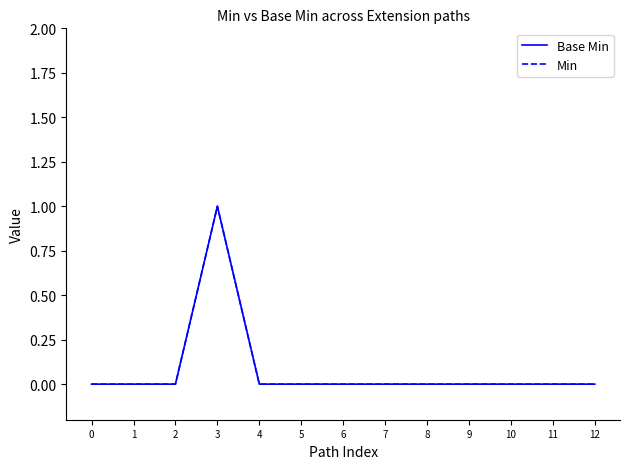

True or false: Base Min and Min intersect in this chart.

False